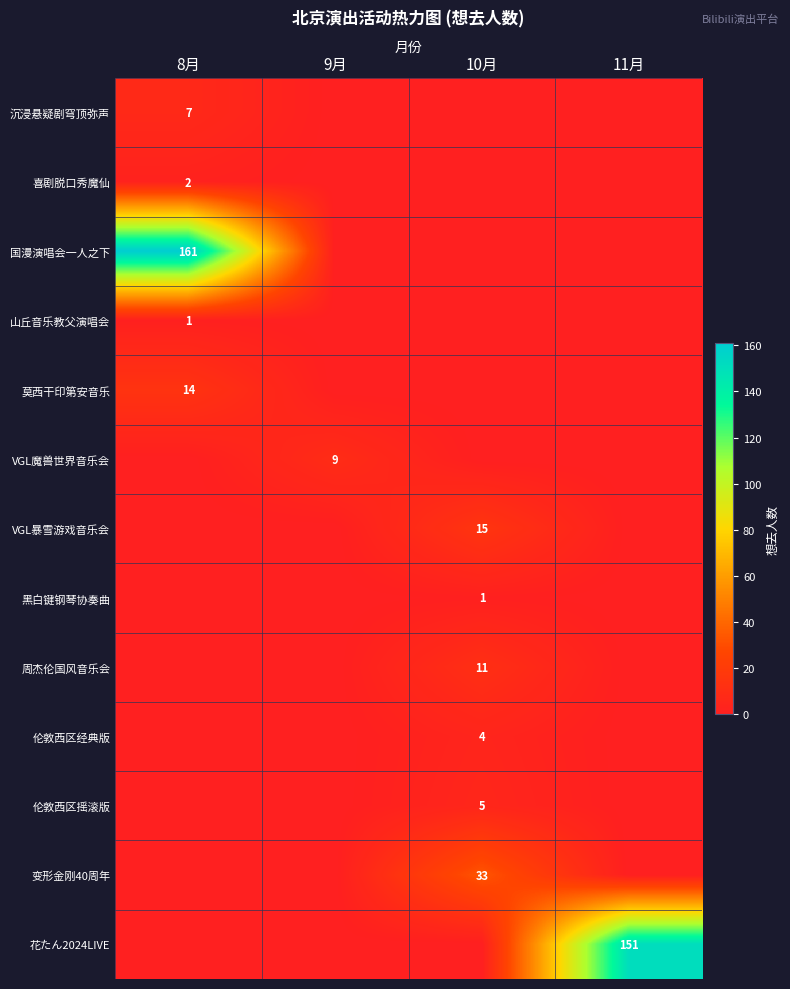

True or false: 喜剧脱口秀魔仙 has a value of 1 at 8月.

False